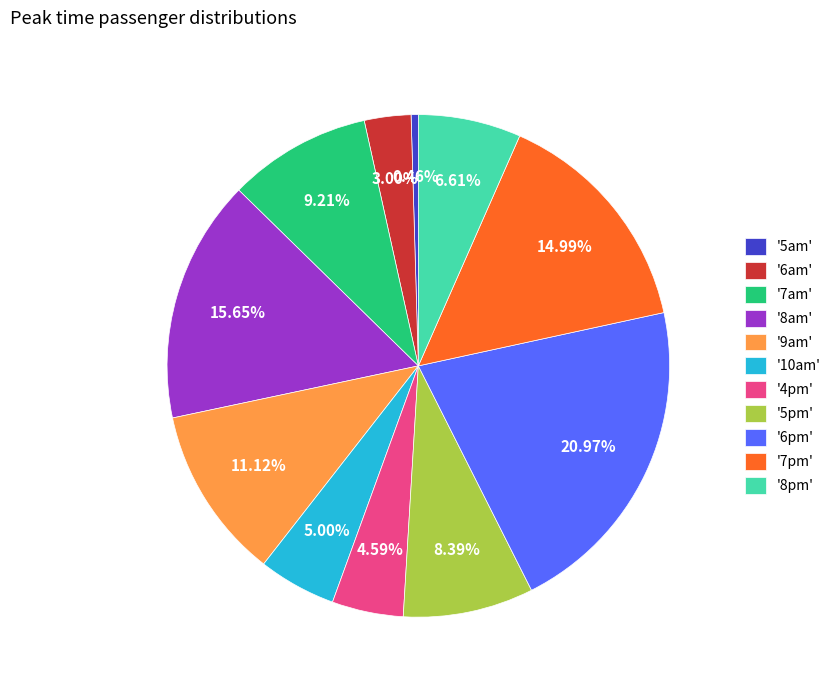

Is there a majority slice in this chart?

No